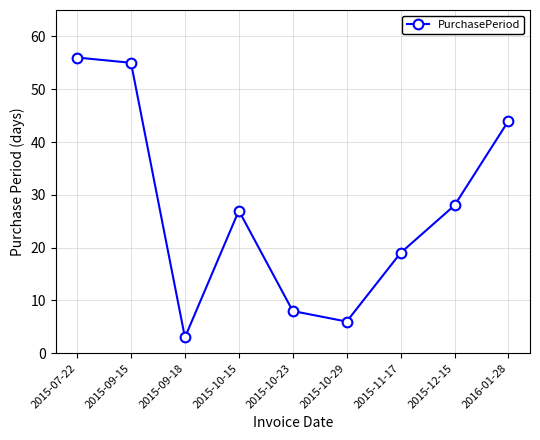

Which category has the highest value across all series?

2015-07-22